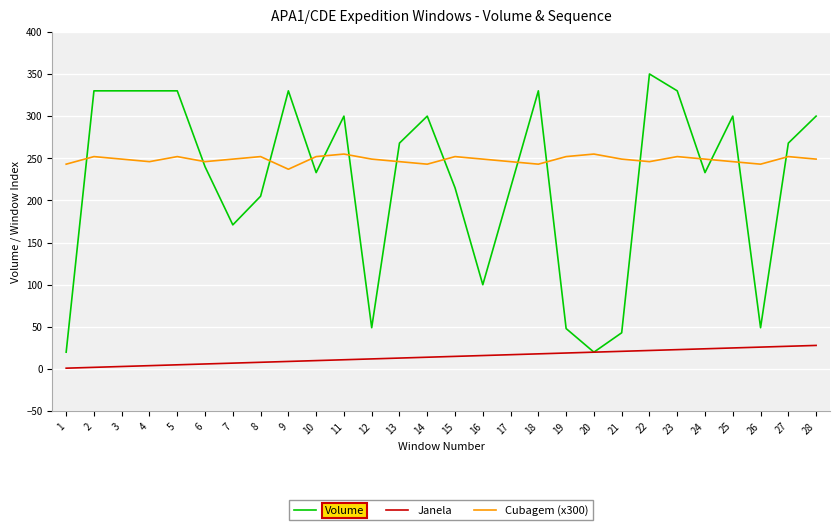

How many lines are shown in the chart?

3